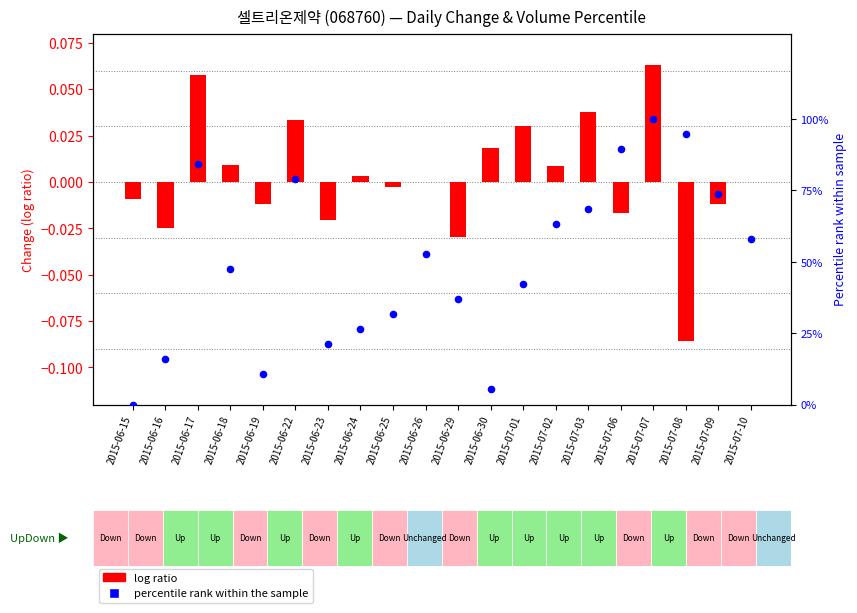

Which series contains the highest Y value?

percentile rank within the sample